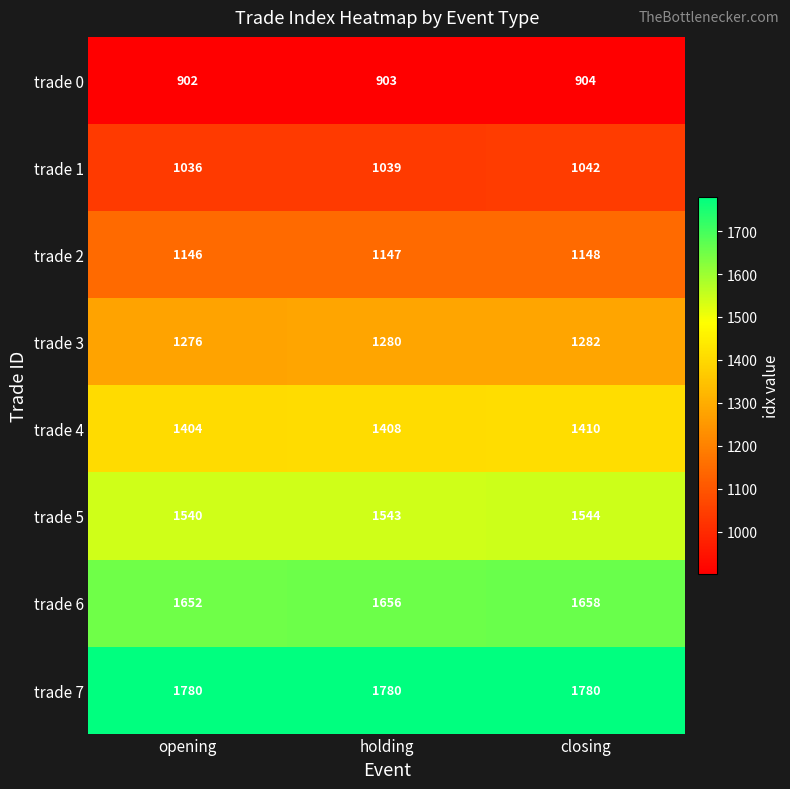

Count the trade 2 values in the range 1146 to 1148.

3